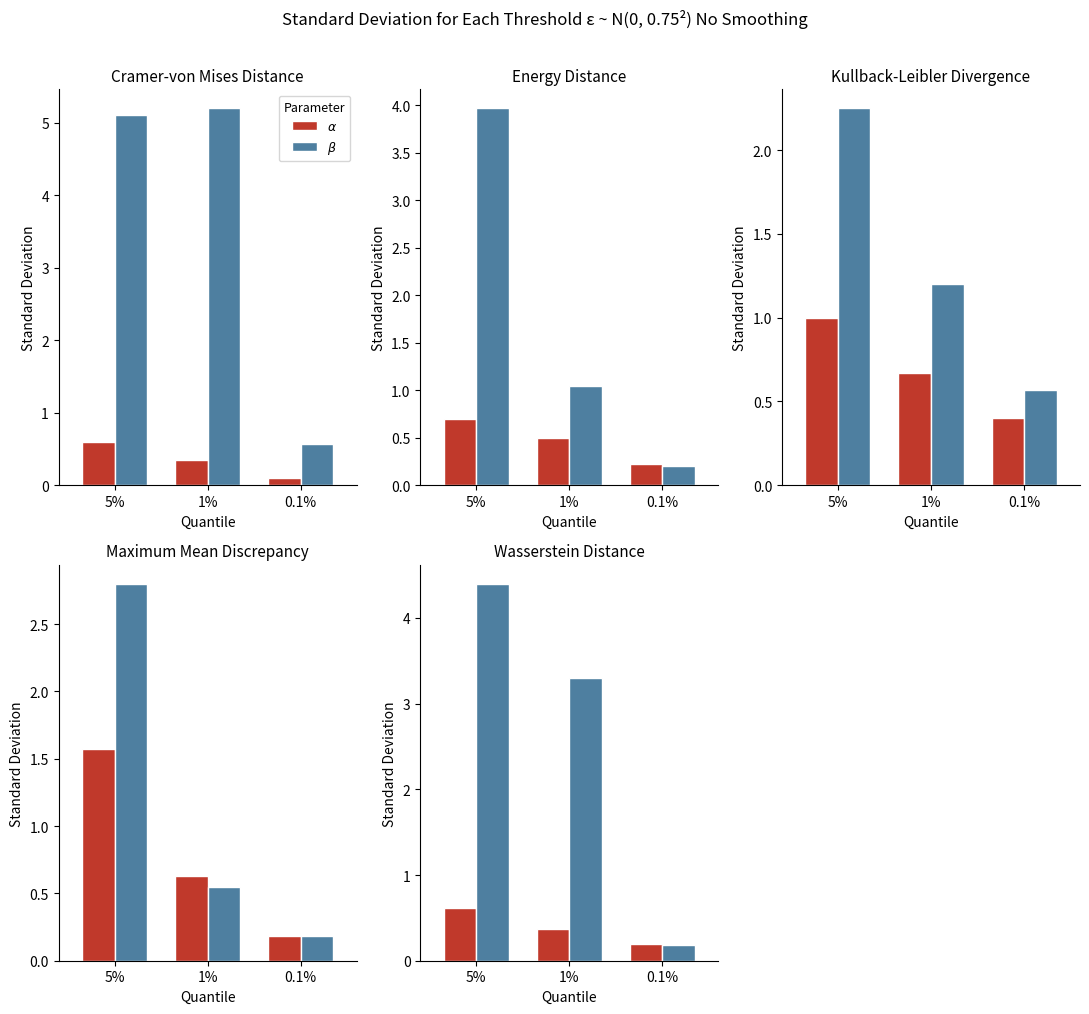

What is the difference between the $\beta$ values at 0.1% and 5%?

4.2